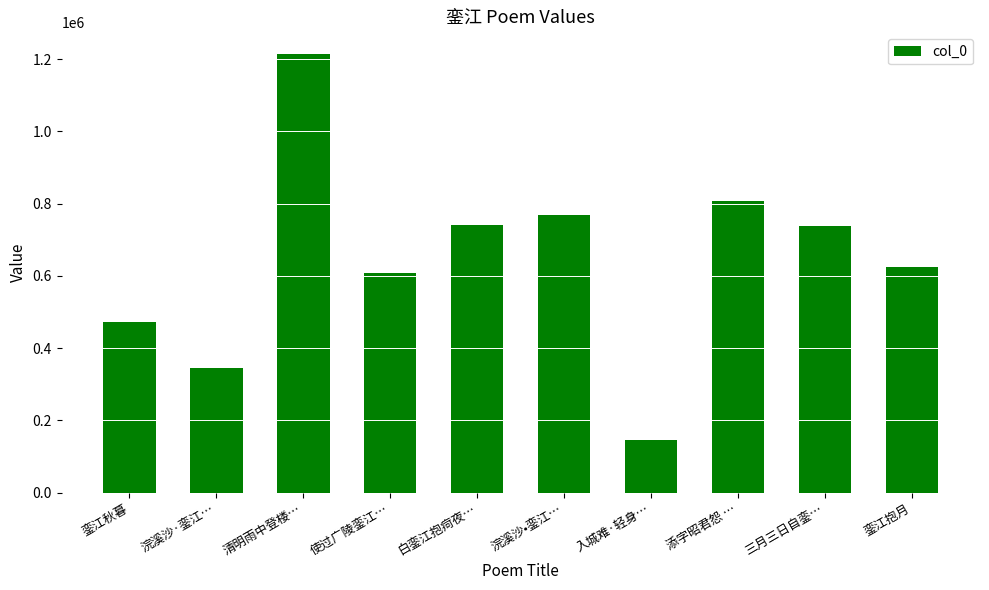

What is the sum of all values?

6466206